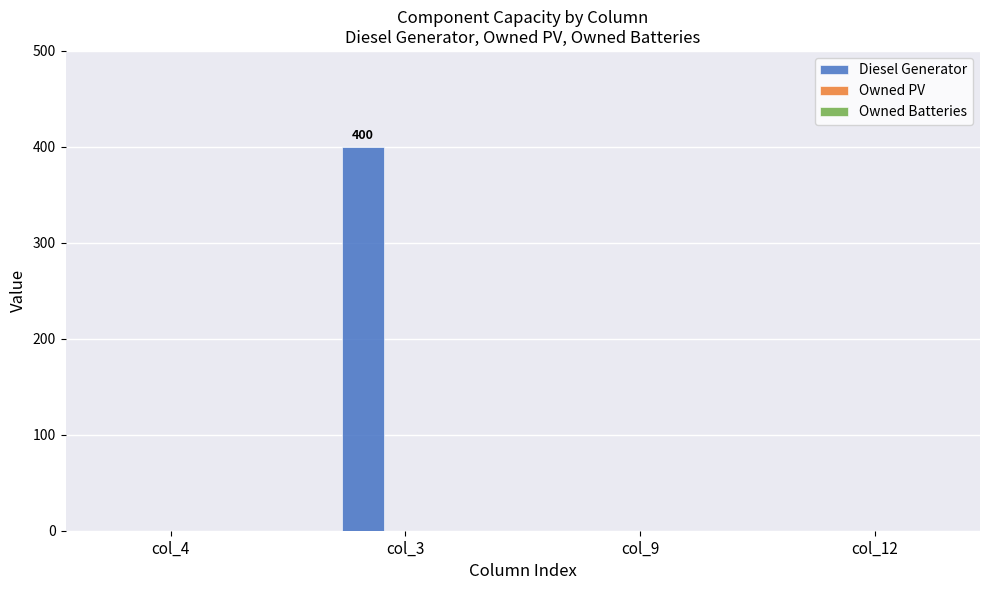

Count the number of data series in this chart.

1